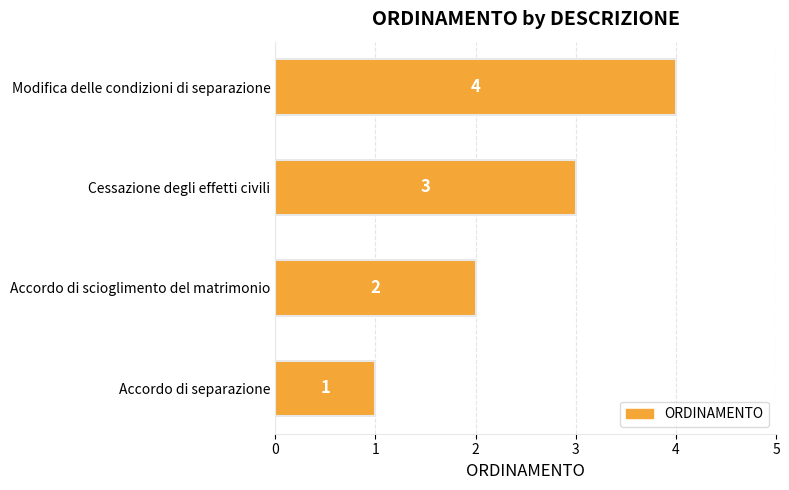

The value at Accordo di scioglimento del matrimonio is 2. True or false?

True